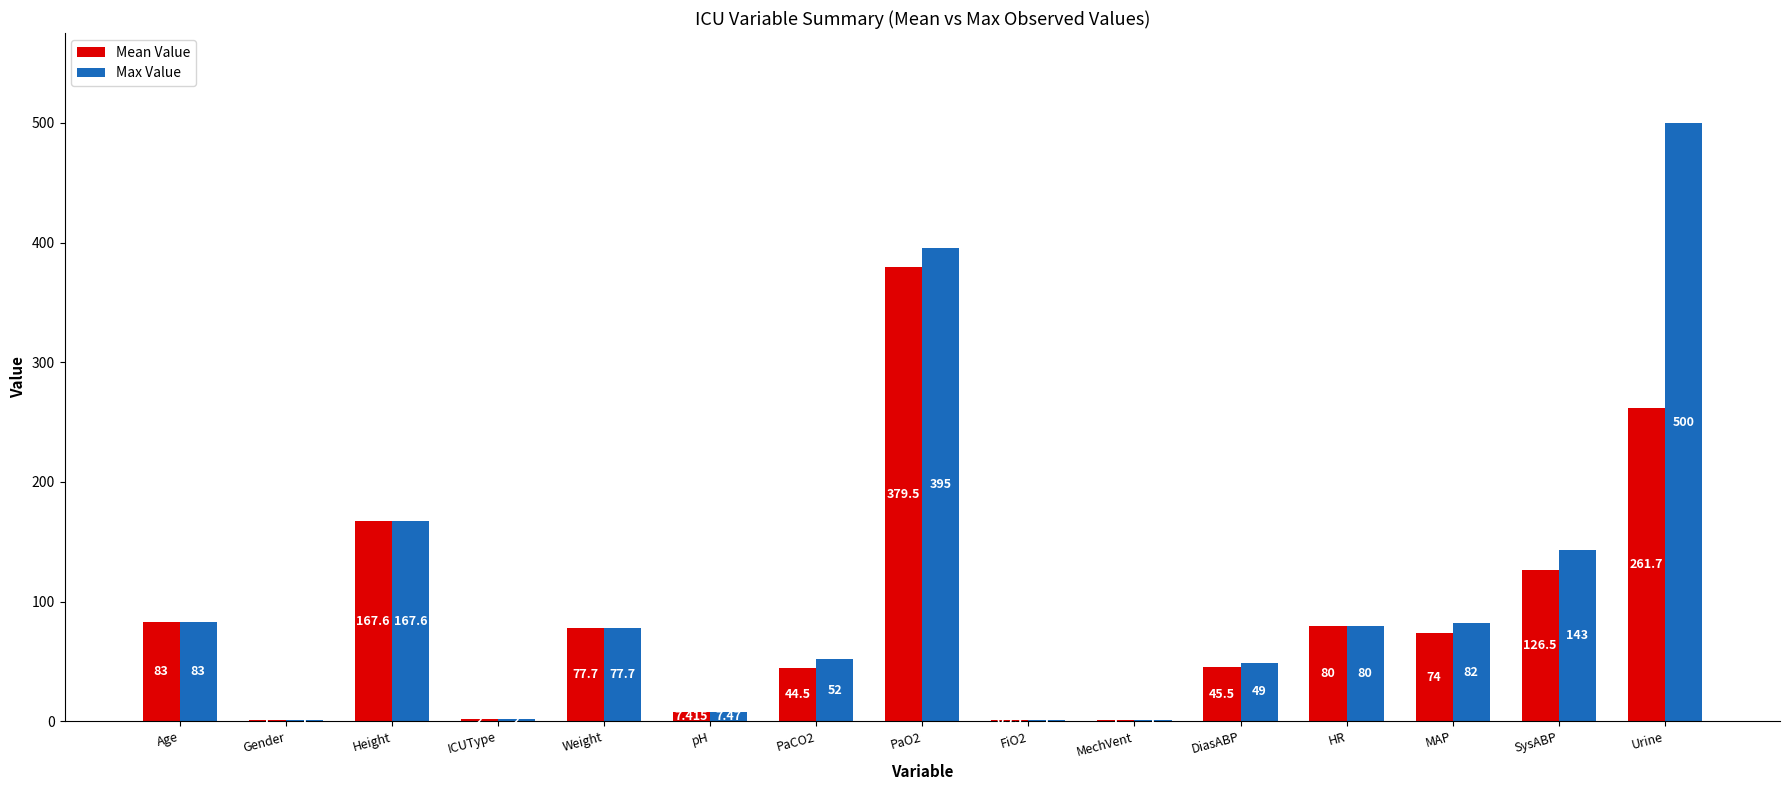

At which category does the chart reach its peak across all series?

Urine